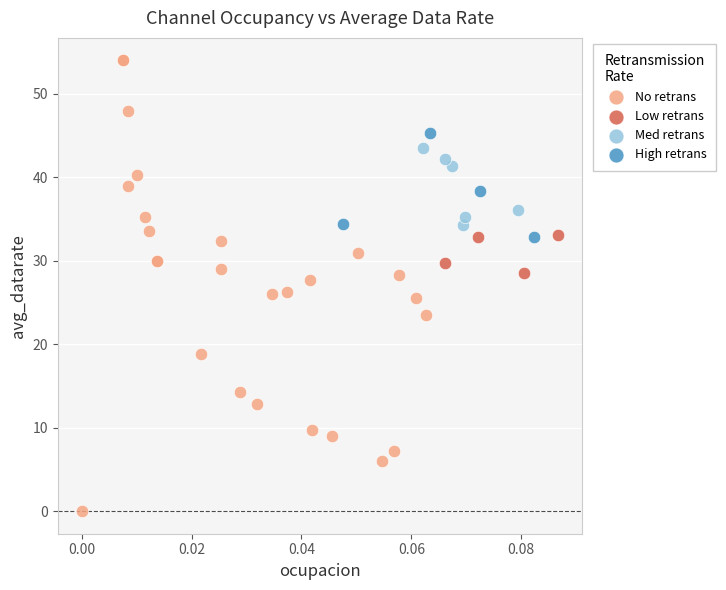

Which series reaches the maximum Y coordinate?

No retrans